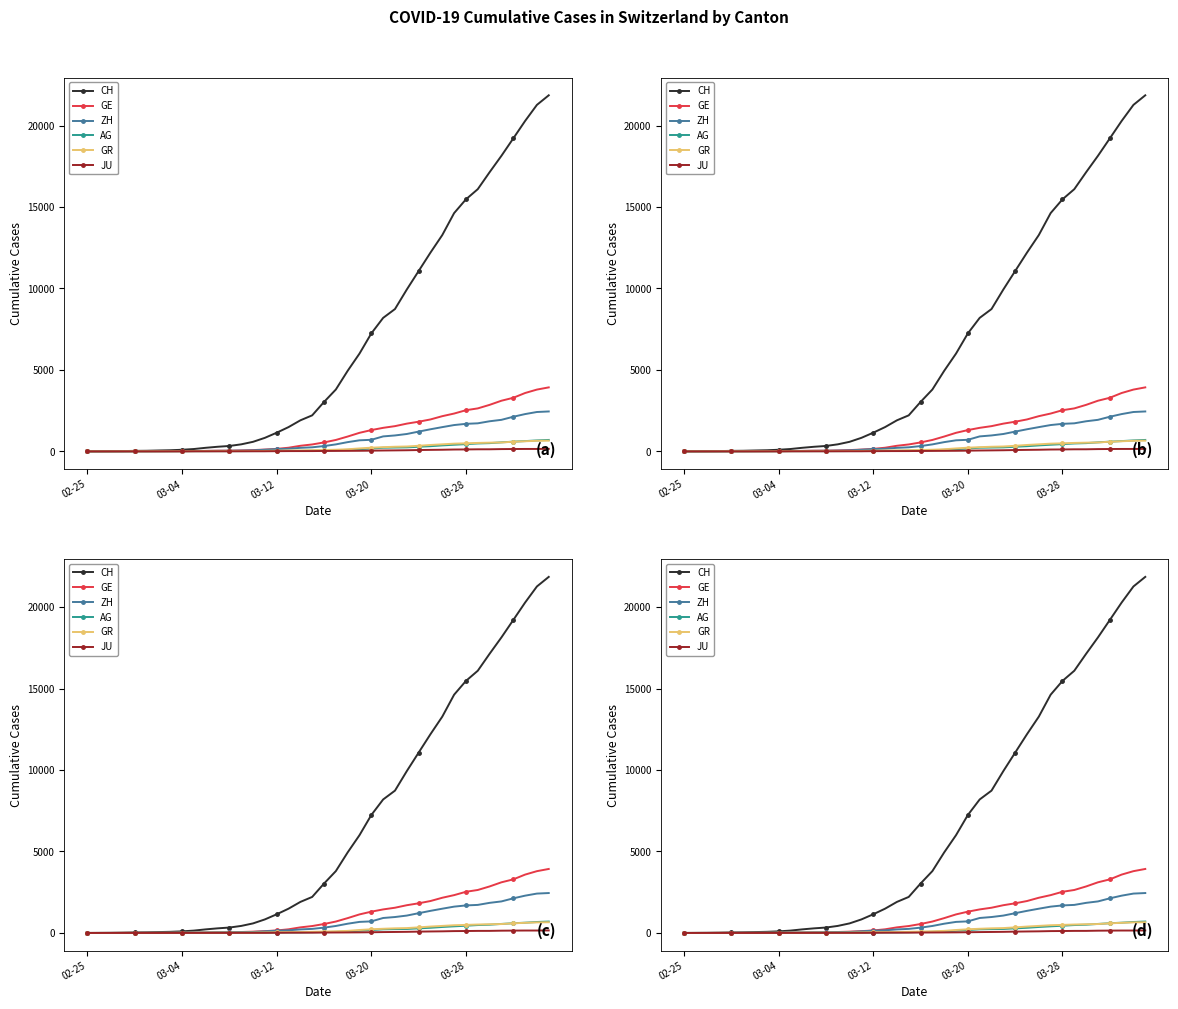

How many series are shown in this chart?

6